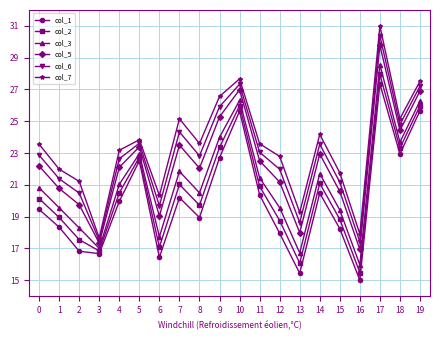

Where is the first local minimum for col_6?

3